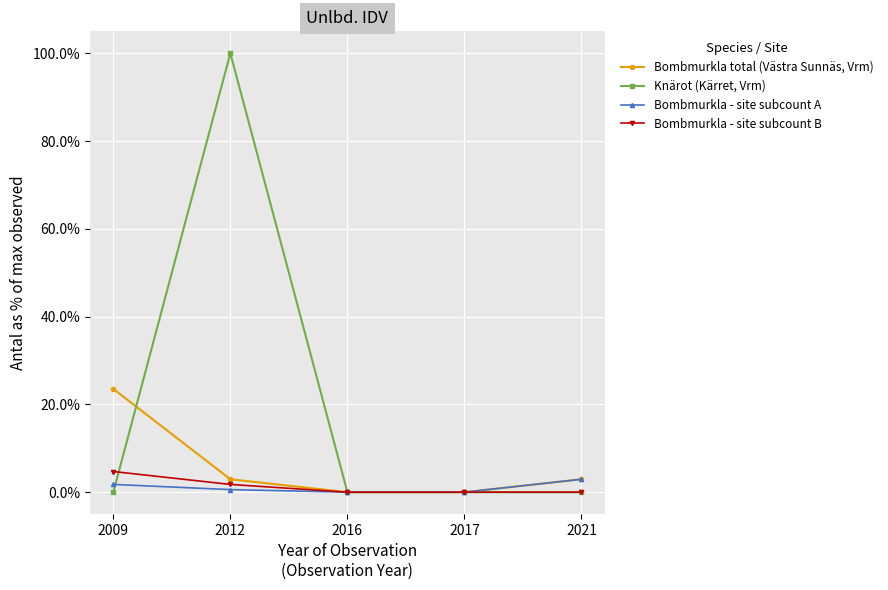

Does the chart have visible grid lines?

Yes